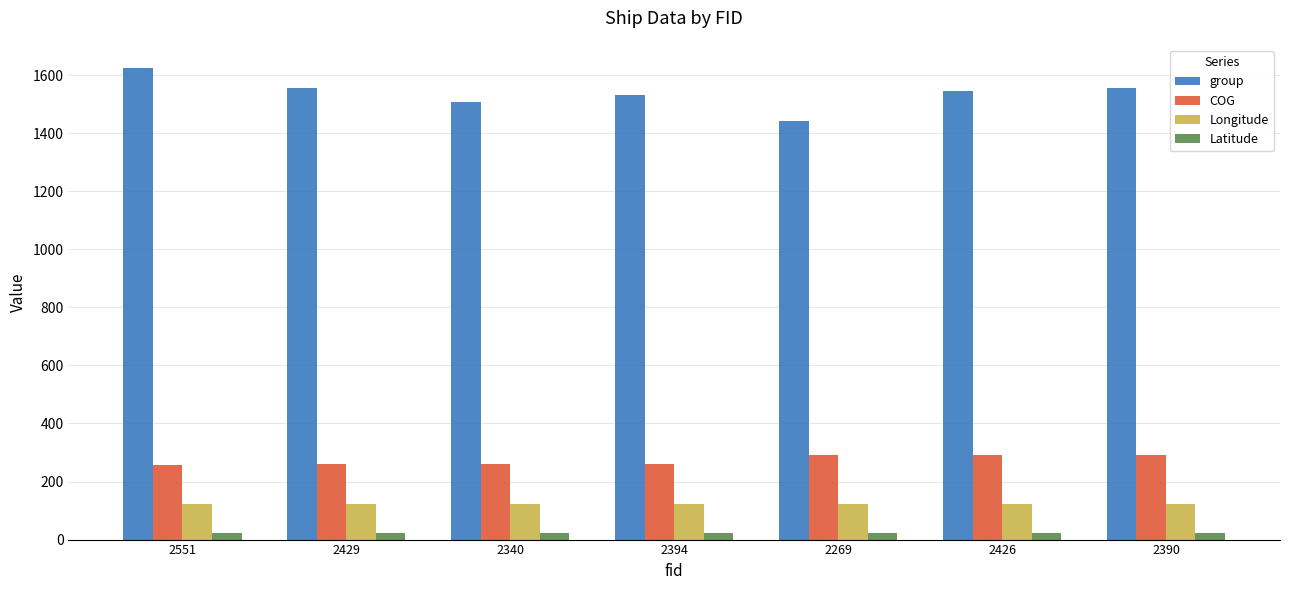

What is the maximum value shown in the chart?

1623.0